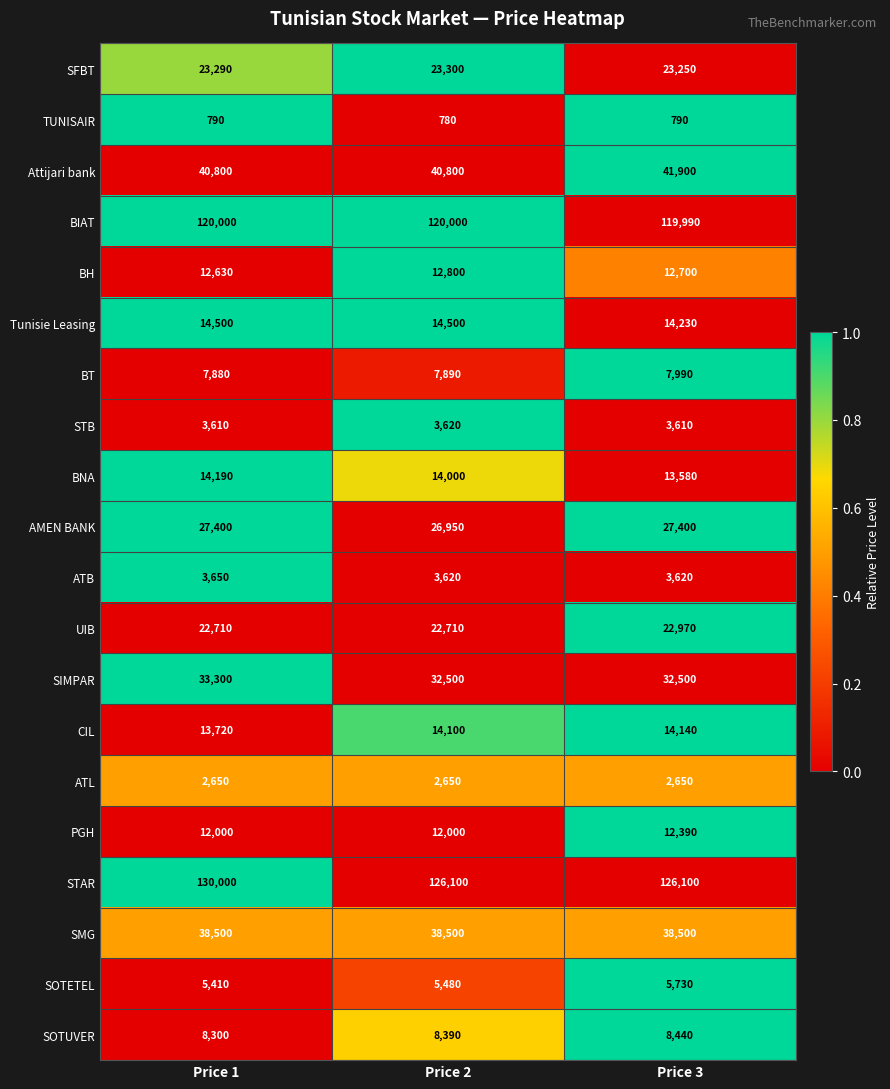

At which category does the chart reach its minimum across all series?

Price 2